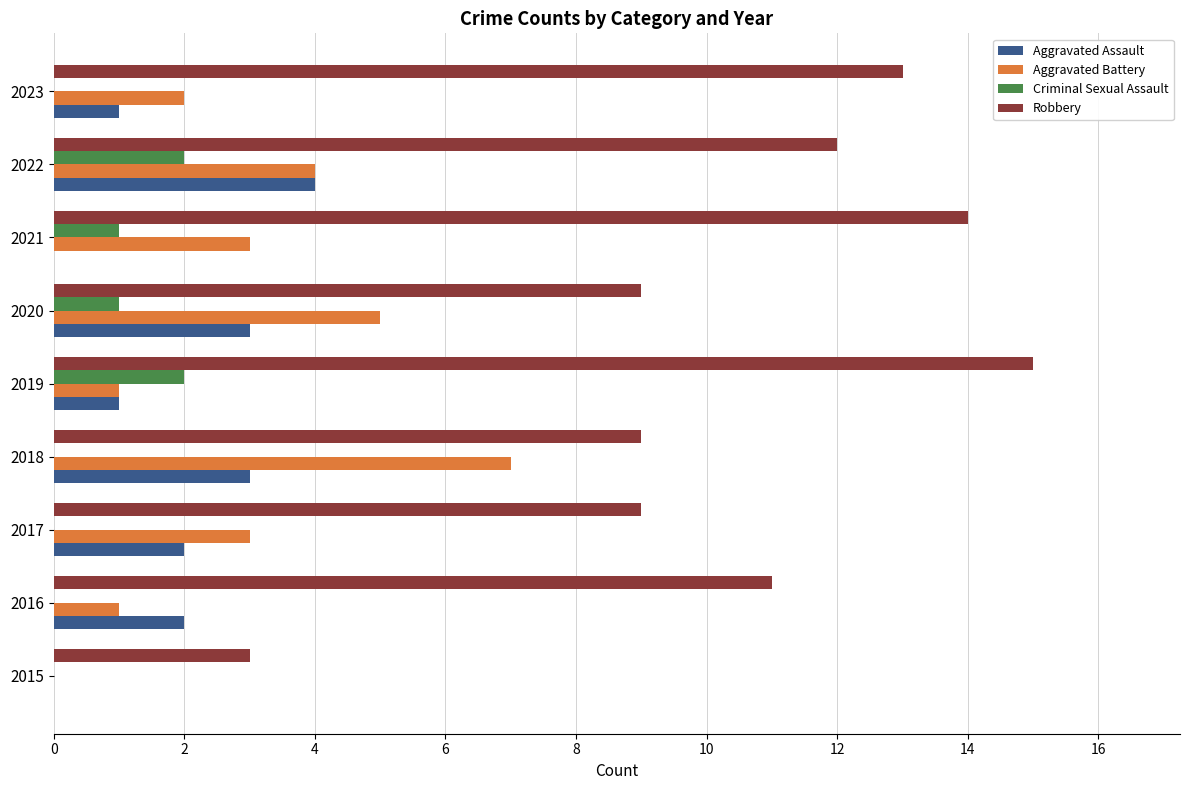

Which category has the highest value in the Aggravated Battery series?

2018